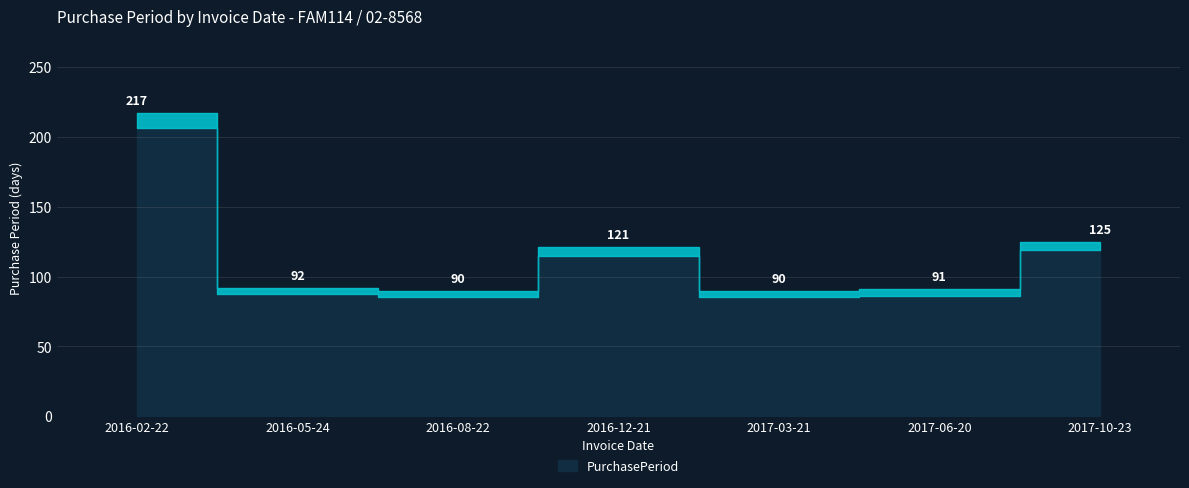

At which category does the chart reach its peak across all series?

2016-02-22